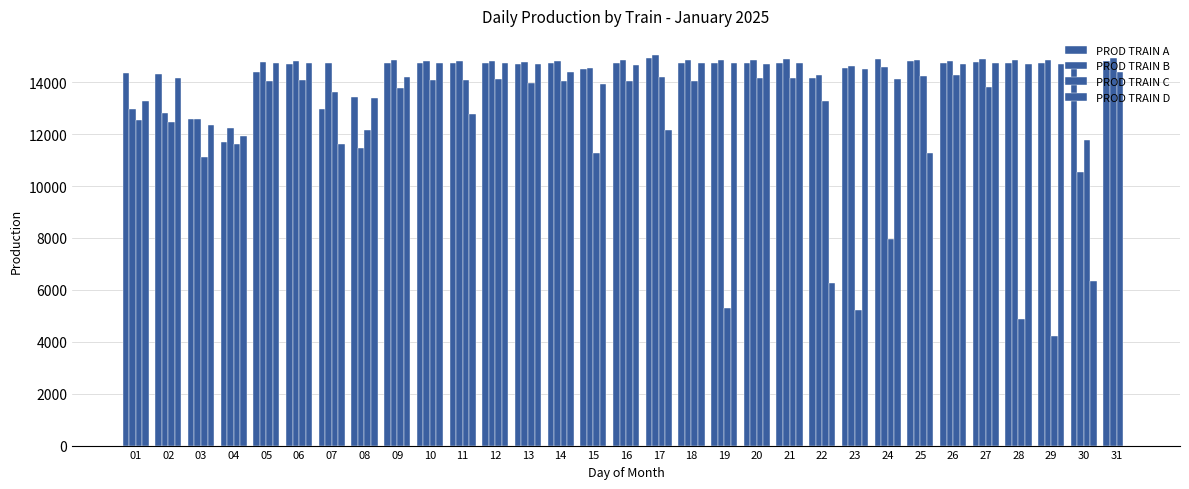

Are the bars horizontal?

No